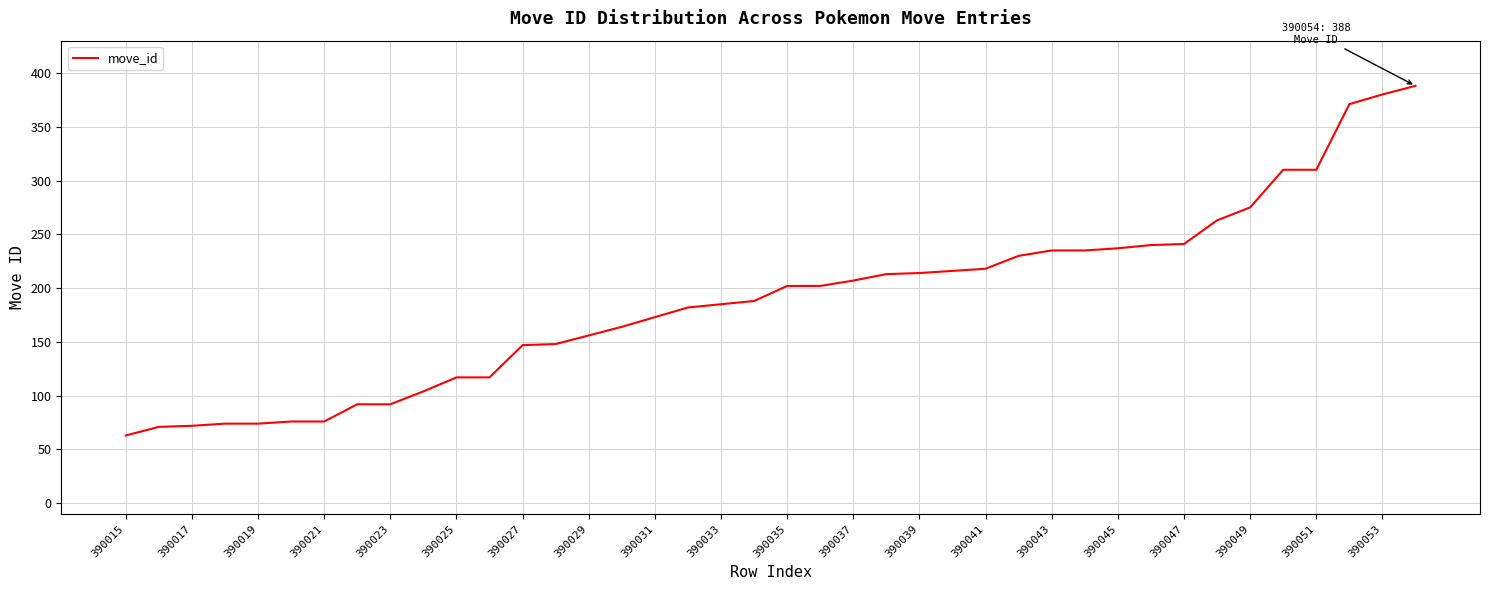

What is the sum of all values?

7558